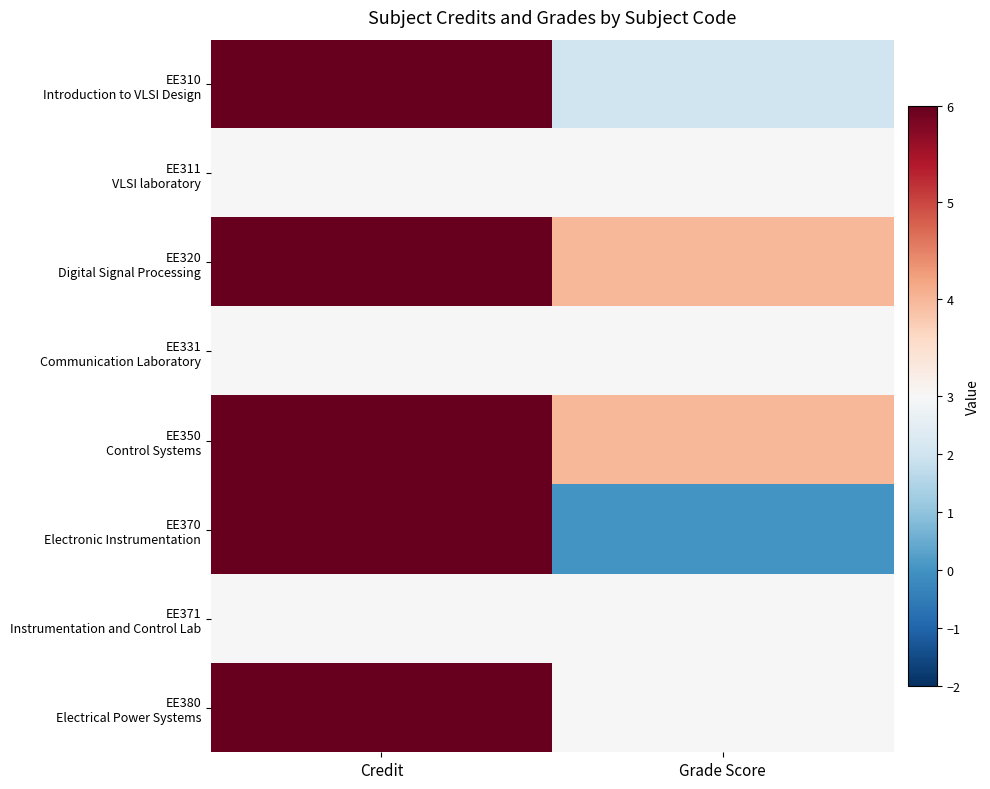

Between Grade Score and Credit, which is larger?

Credit